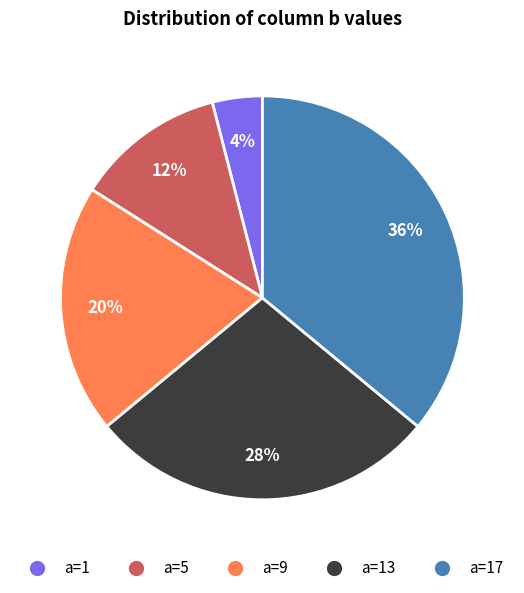

Does a=5 represent more than half of the total?

No